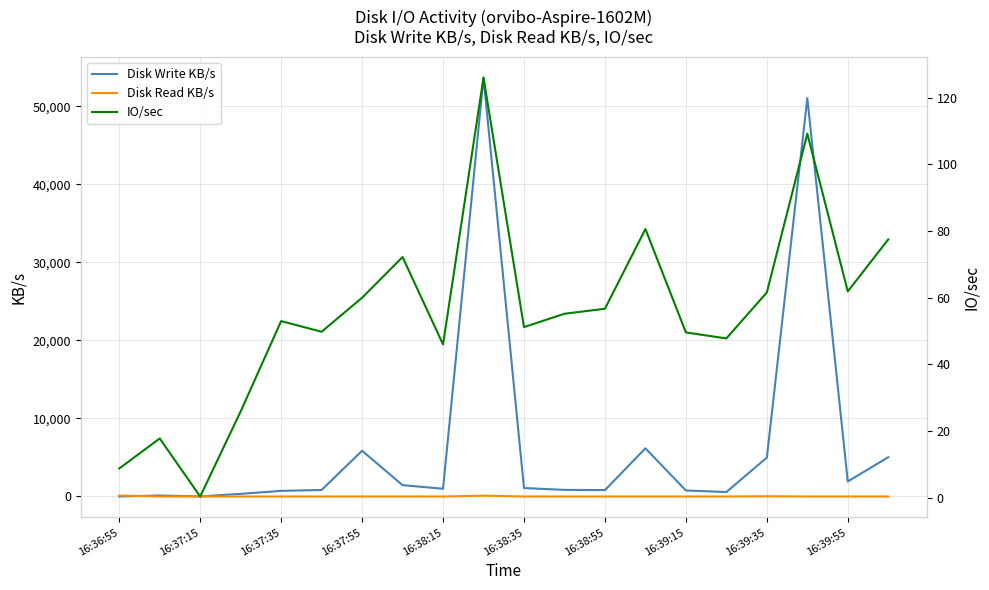

What is the average value of the IO/sec series?

55.6